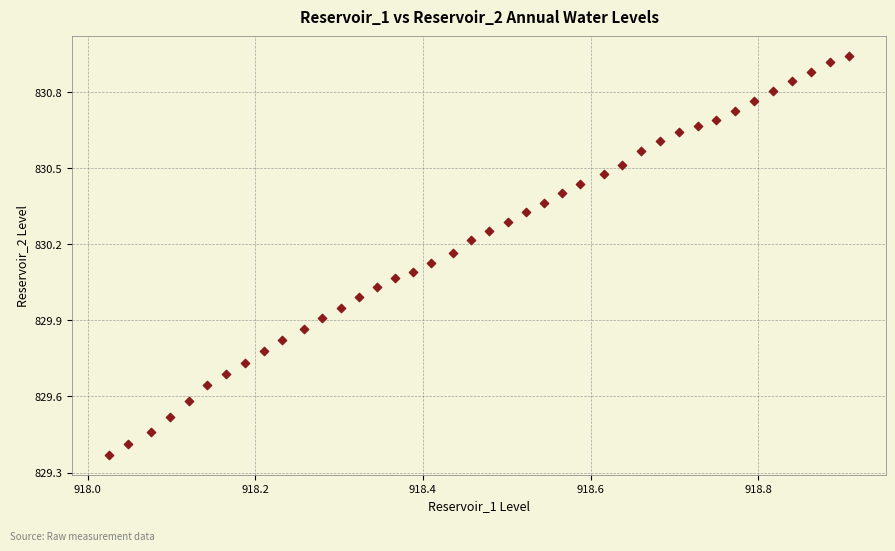

What is the range of X values (max minus min)?

0.9